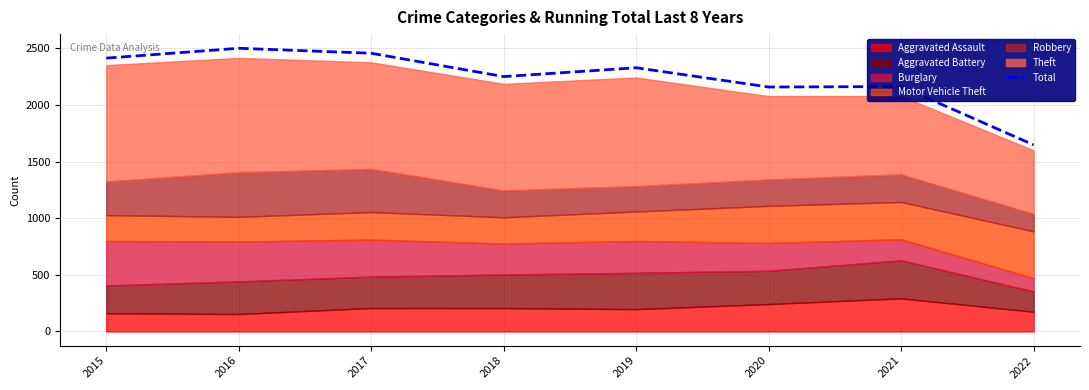

Rank the categories by value from lowest to highest.

2022, 2020, 2021, 2018, 2019, 2015, 2017, 2016